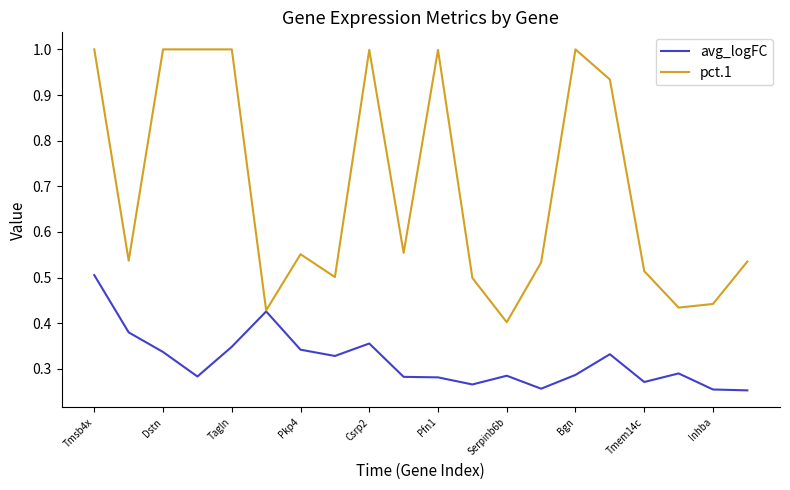

What is the maximum value shown in the chart?

1.0